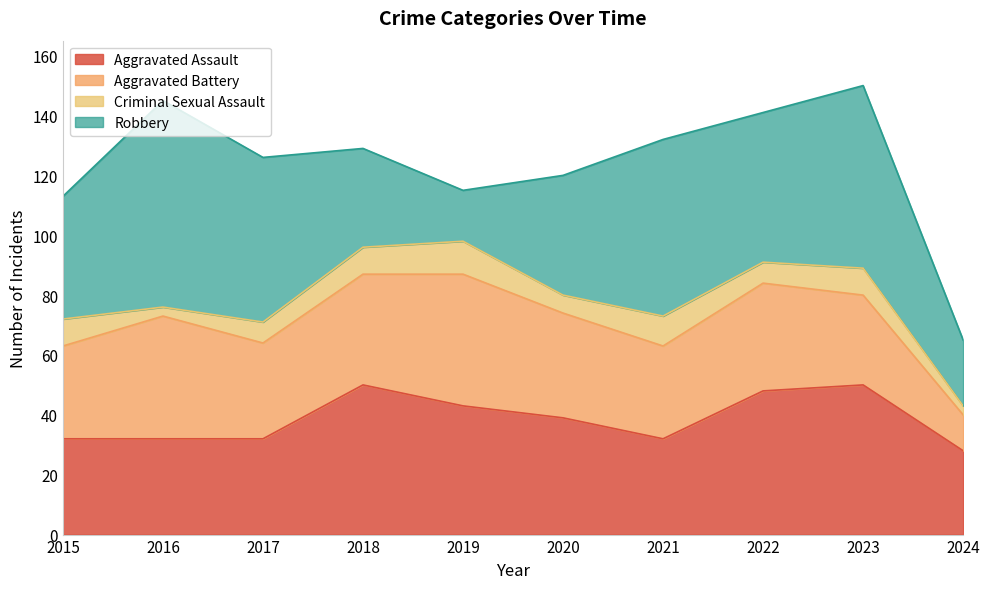

True or false: Robbery has more than 1 points higher than both neighbors.

True